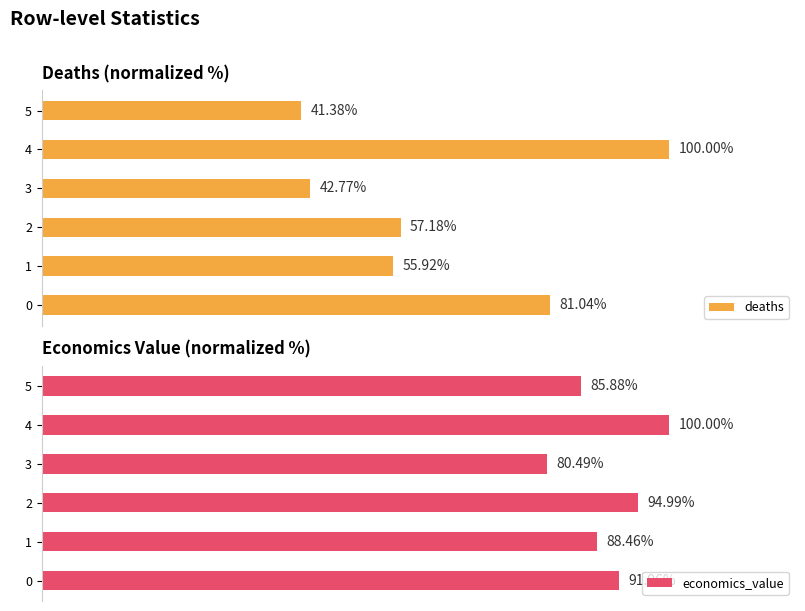

Reading left to right, list all the values displayed in this chart.

deaths: 0=81.0	1=55.9	2=57.2	3=42.8	4=100.0	5=41.4
economics_value: 0=92.0	1=88.5	2=95.0	3=80.5	4=100.0	5=85.9